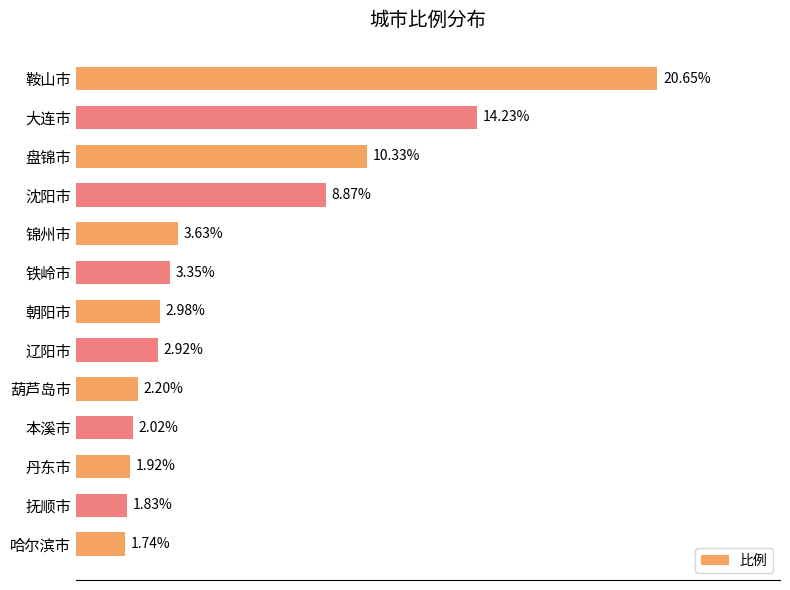

Which label corresponds to the smallest value in the chart?

哈尔滨市